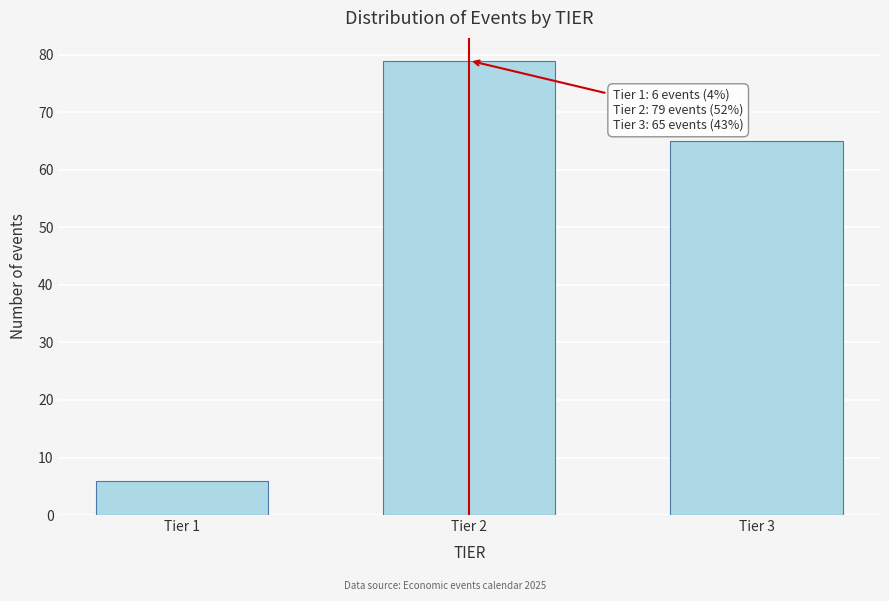

Reading left to right, extract all data points from this chart.

Tier 1=6	Tier 2=79	Tier 3=65